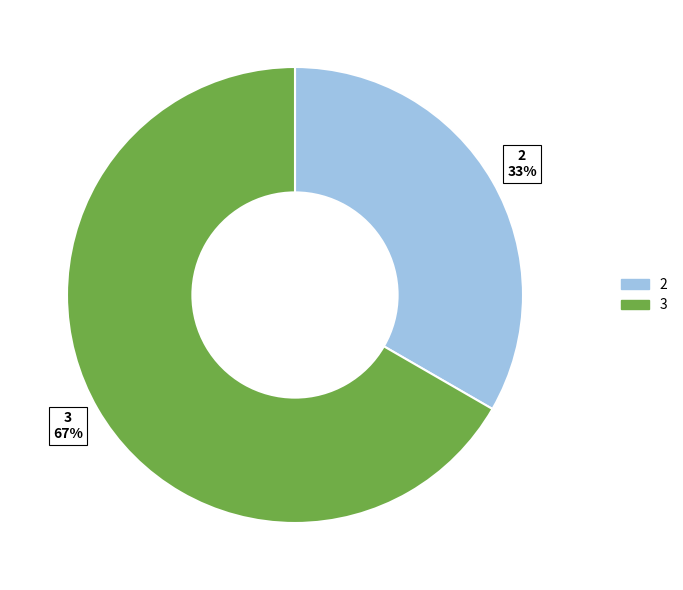

To the nearest percent, what is the average slice percentage?

50%